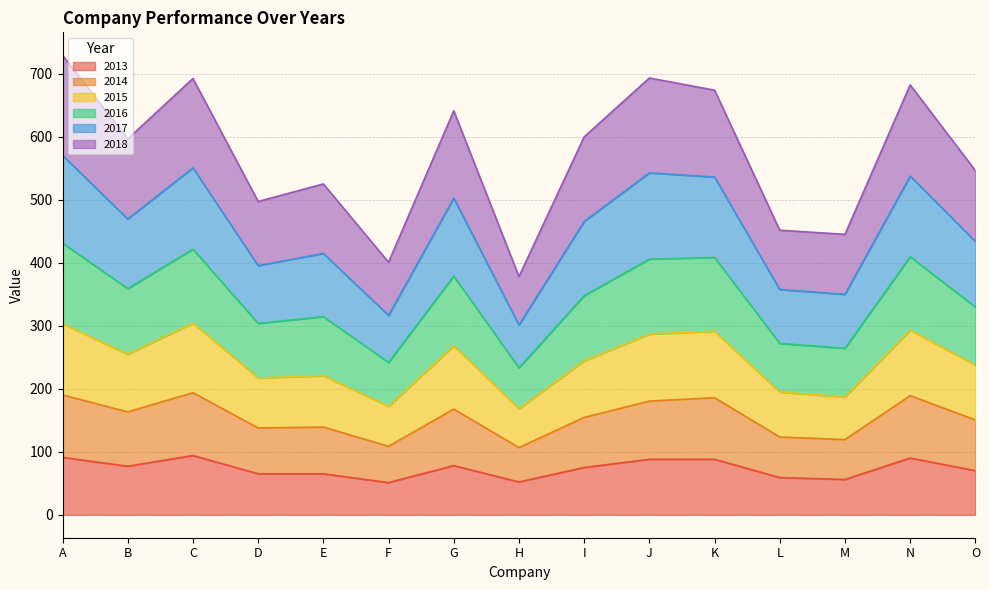

True or false: 2017 and 2014 cross at least once.

False